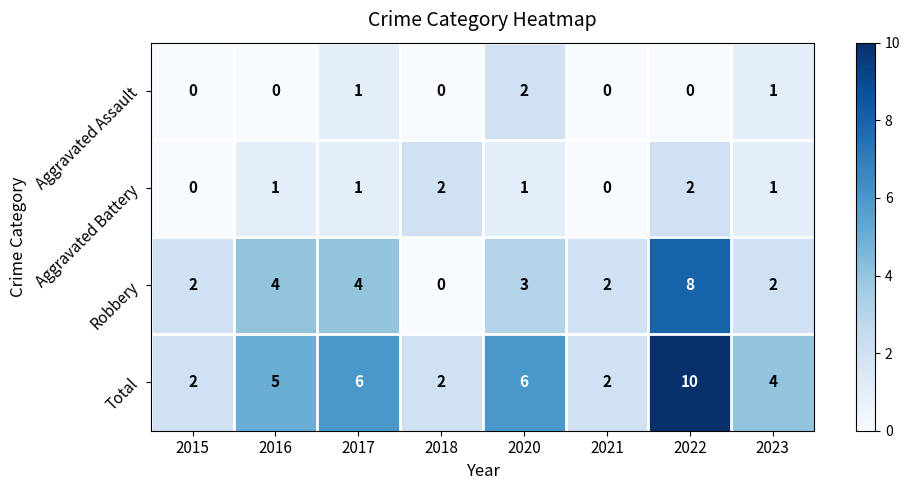

How many categories are shown in the chart?

8